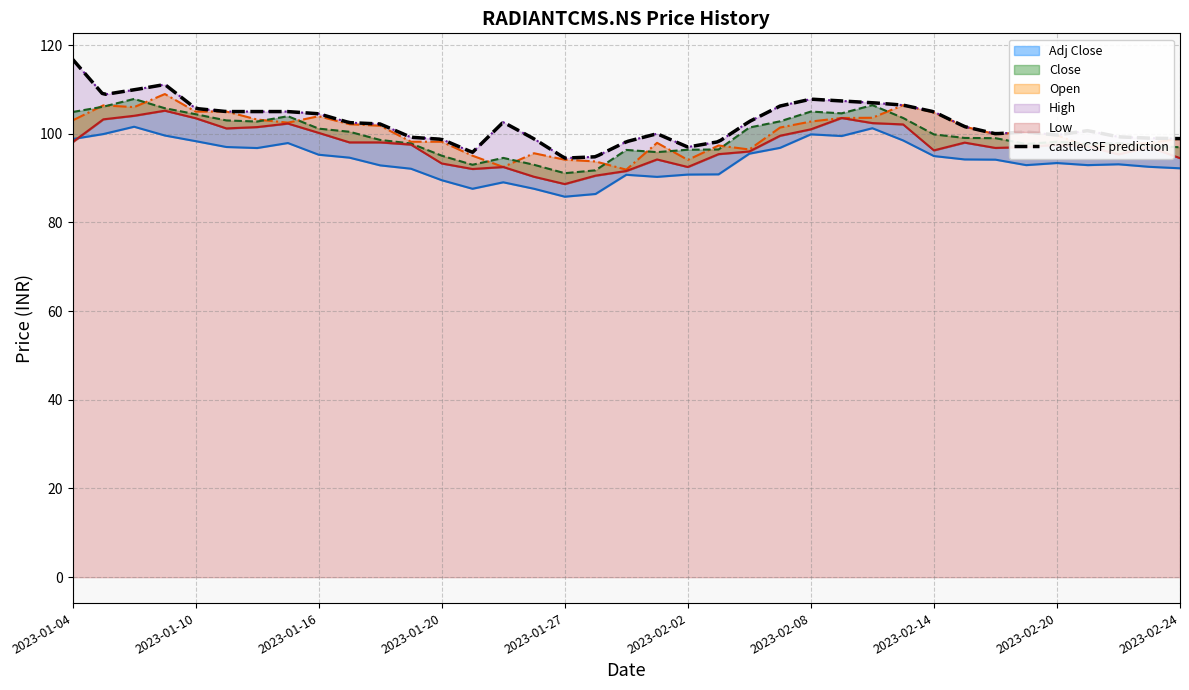

What is the difference between the Low values at 2023-02-20 and 2023-01-30?

6.9